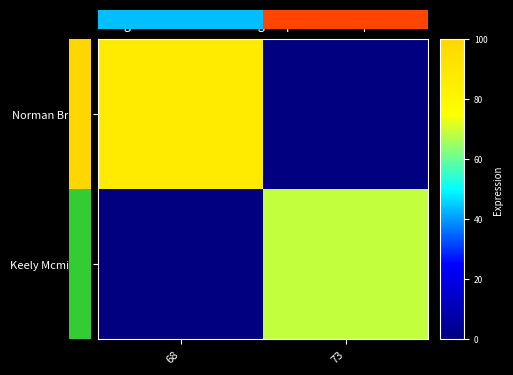

What is the difference between the Keely Mcmillan values at 73 and 68?

69